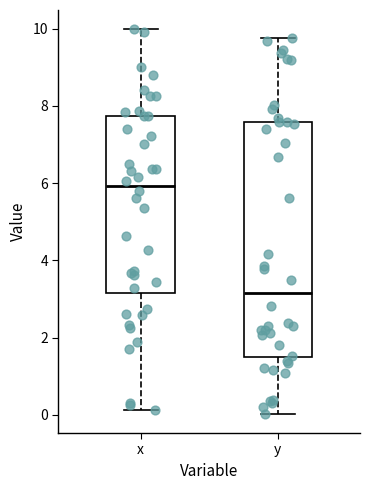

Reading left to right, transcribe this box plot: for each box, give where its median line is, the range the box spans, and where its two whiskers end, as read against the y-axis. The values are not printed on the chart, so give them approximately, as read against the axis.

x: median 6.0, box 3.2 to 7.8, whiskers 0.2 to 10.0
y: median 3.2, box 1.4 to 7.6, whiskers 0.0 to 9.8